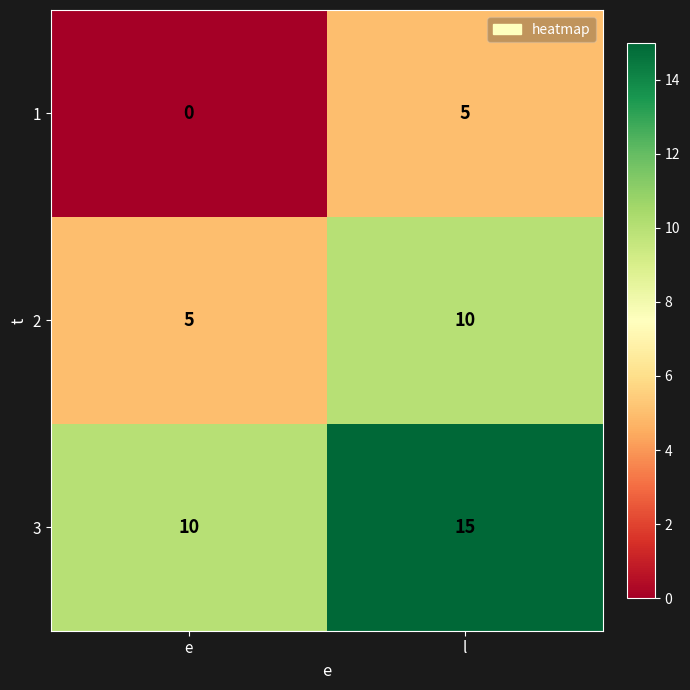

What is the spread (max minus min) of values at e?

10